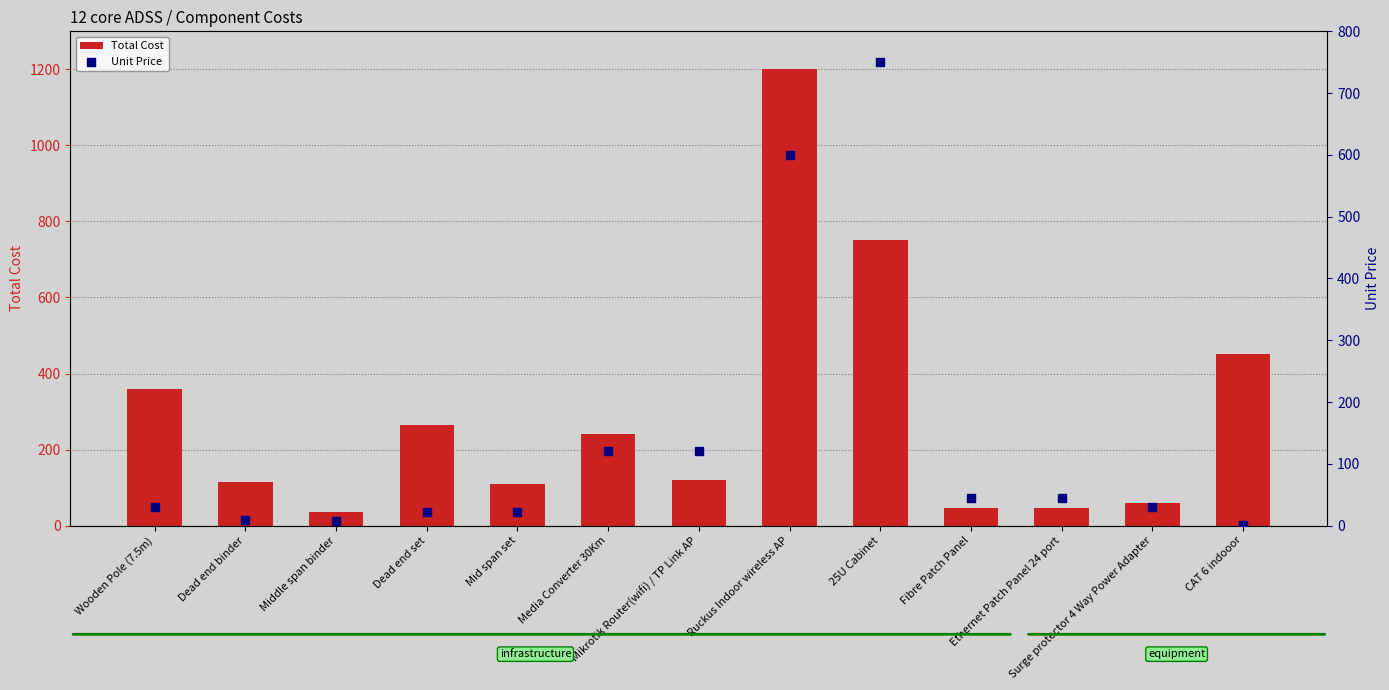

At which category is the sum across all series the highest?

Ruckus Indoor wireless AP